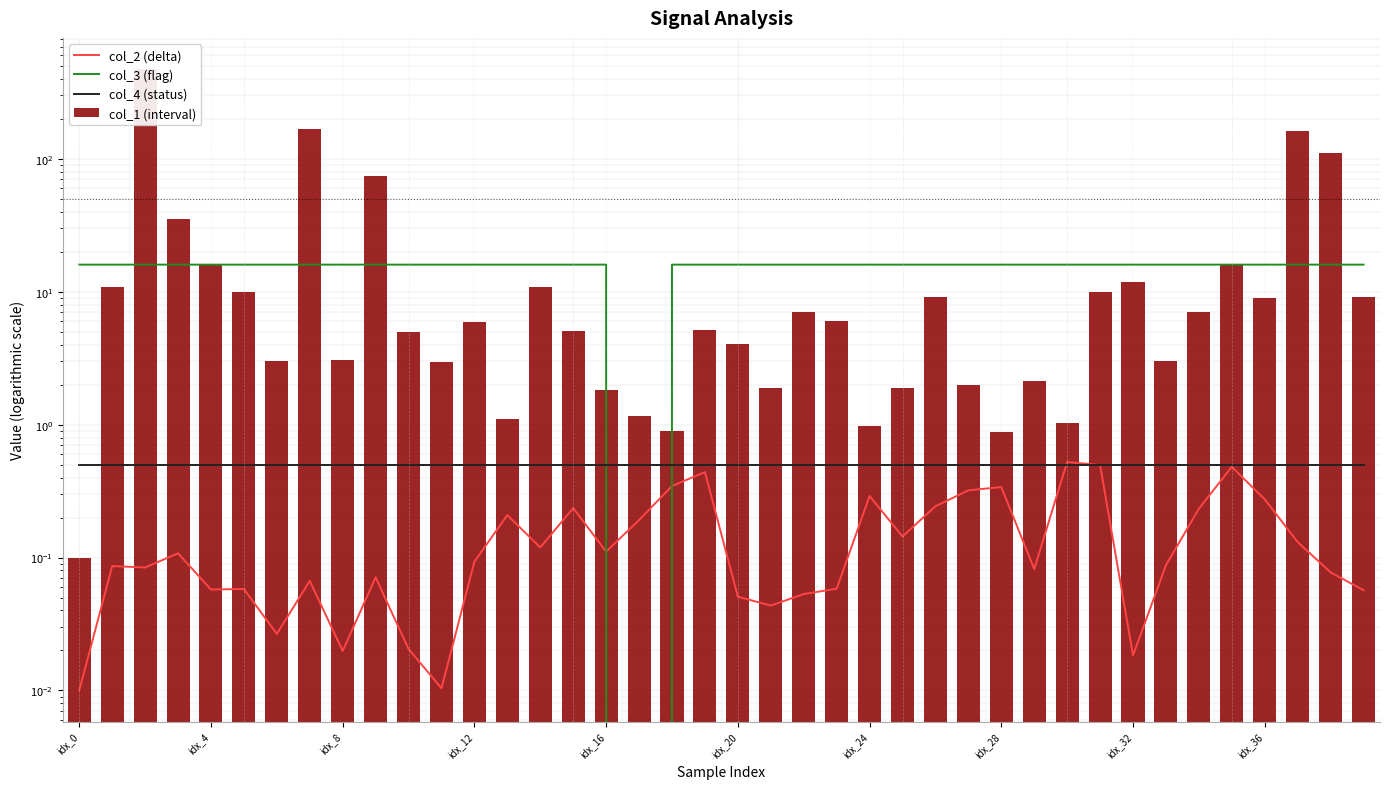

Where is col_2 (delta) nearest to the value 0?

idx_0